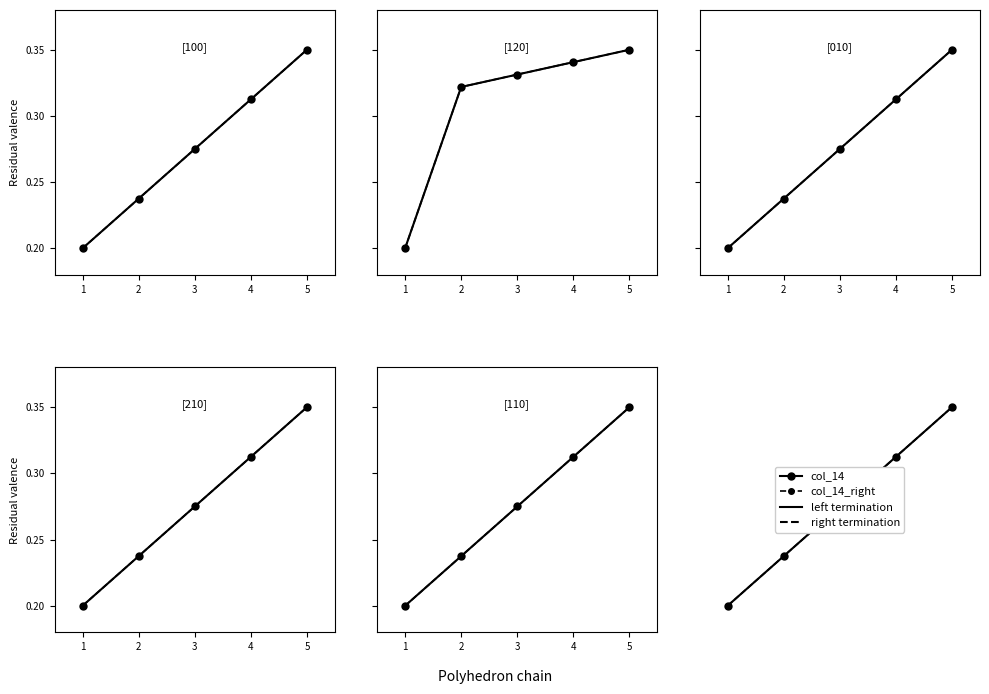

Count the number of categories in the chart.

5